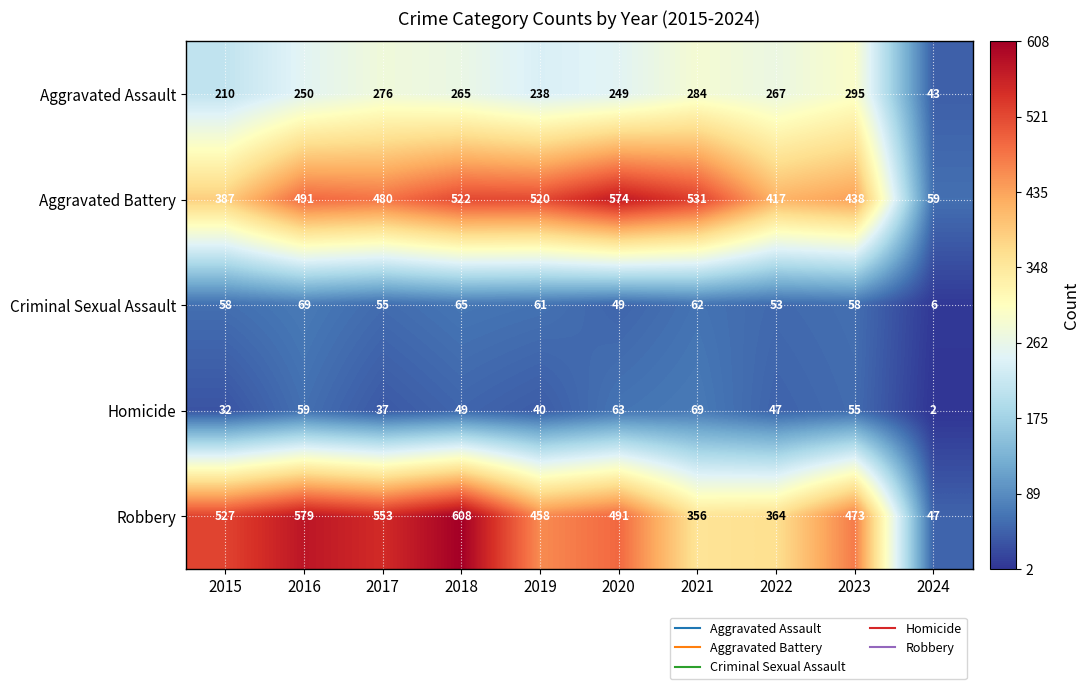

Which series has the widest spread of values?

Robbery